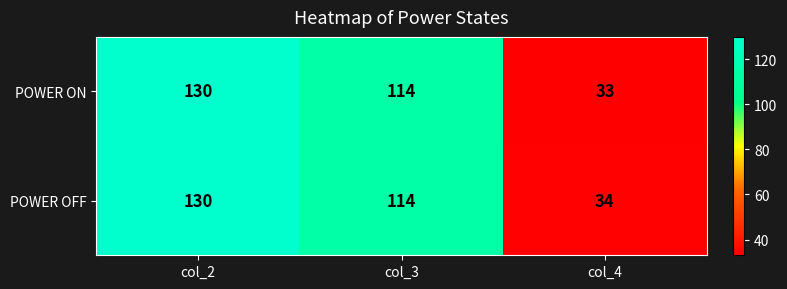

What is the maximum value shown in the chart?

130